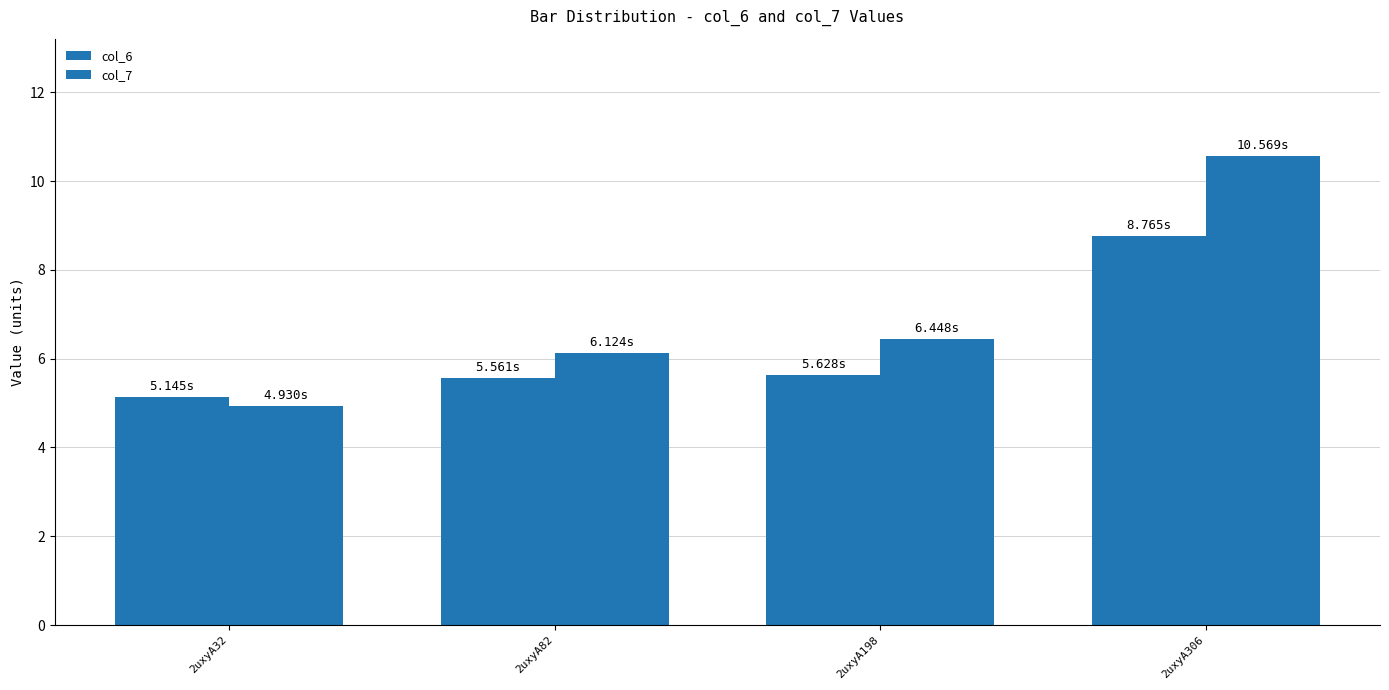

How many bars are there in total?

8